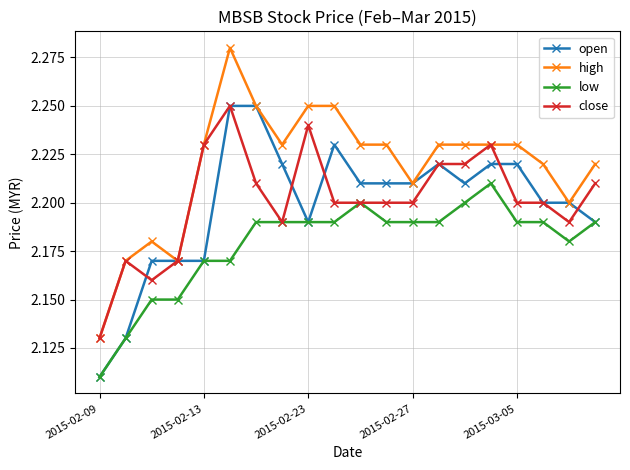

Which series has the largest total across all categories?

high